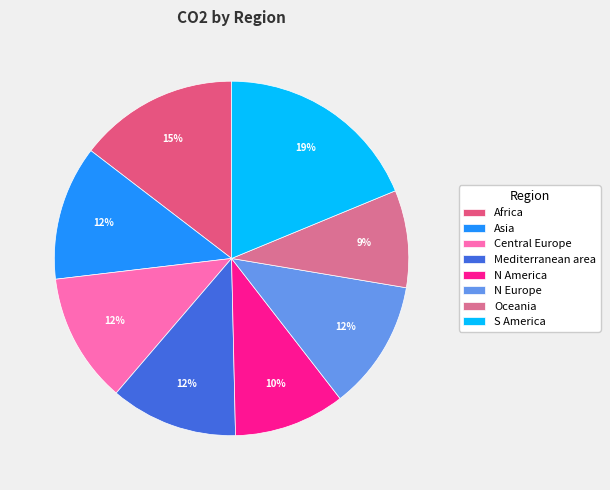

True or false: Mediterranean area accounts for 1% of the total.

False